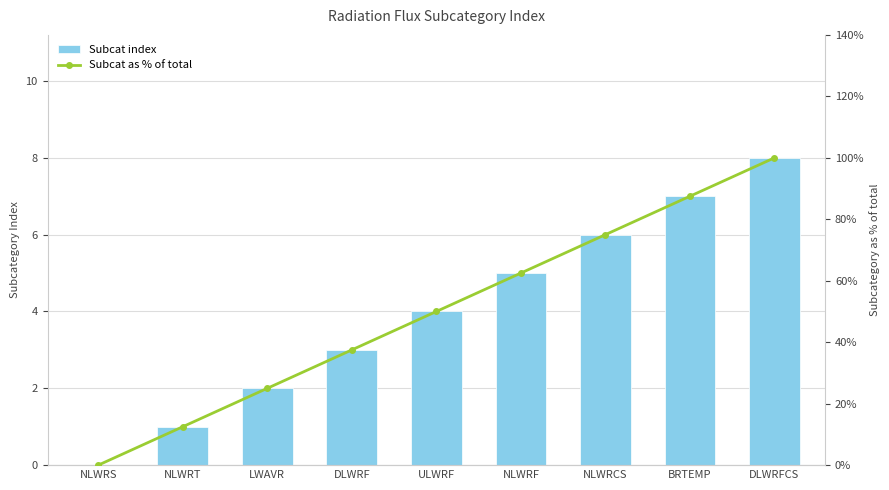

Where is Subcat index nearest to the value 4?

ULWRF